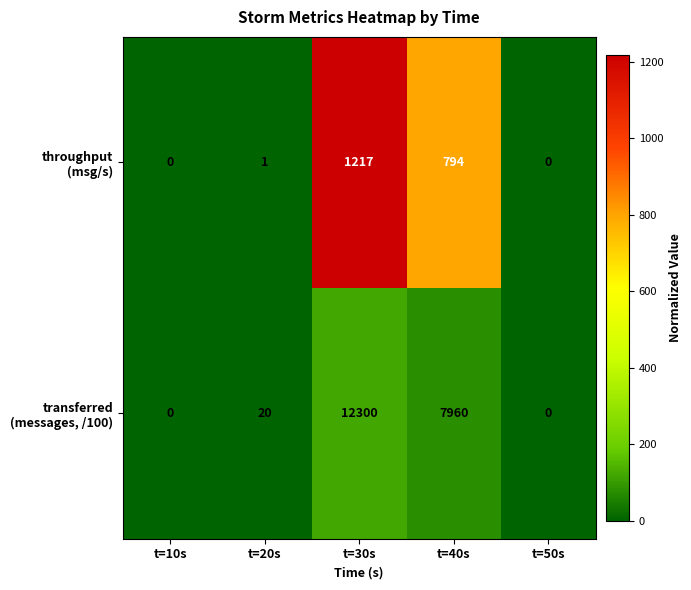

Which label corresponds to the largest value in the chart?

t=30s